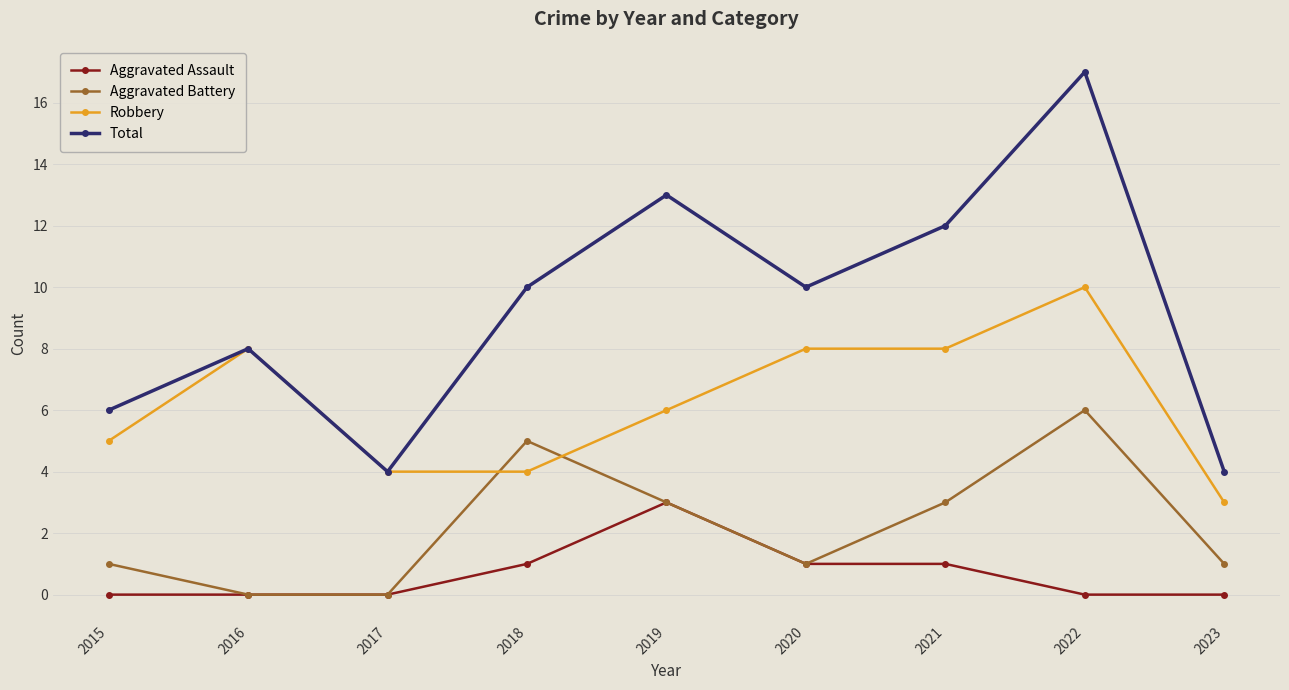

The Total series shows 8 at 2016. True or false?

True